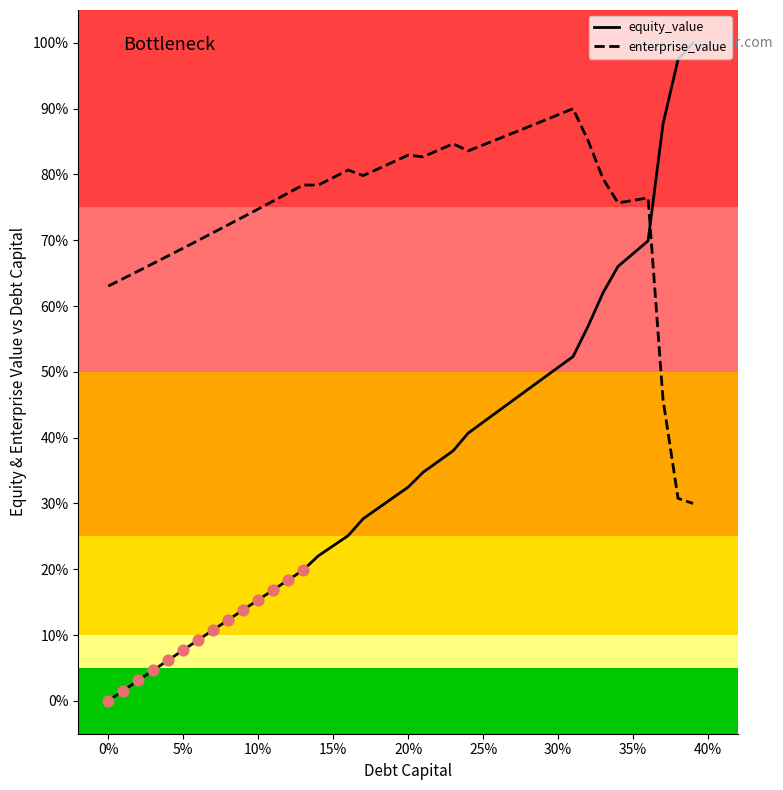

What is the maximum value for enterprise_value?

90.0